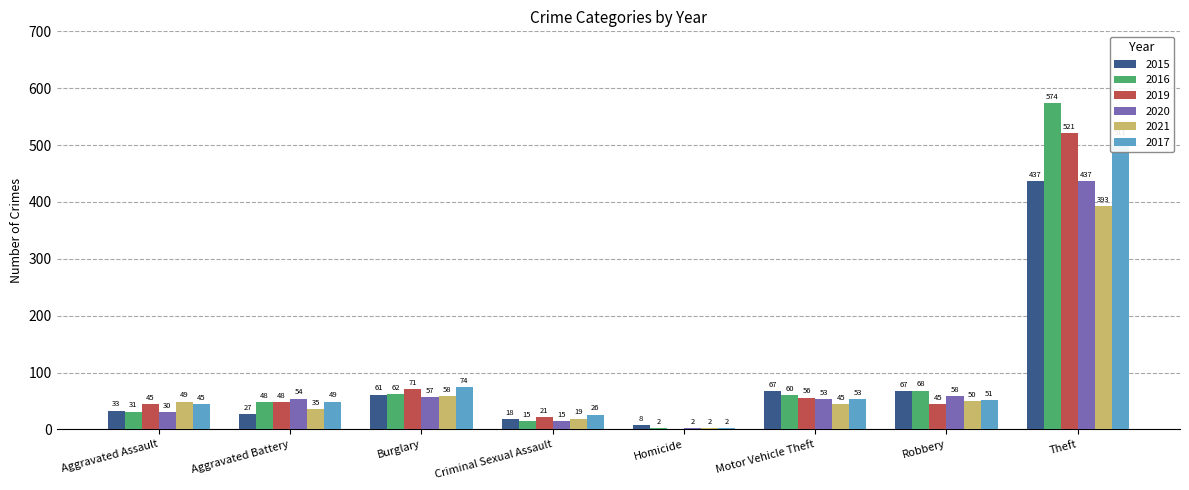

What is the label of the 1st bar from the left?

Aggravated Assault